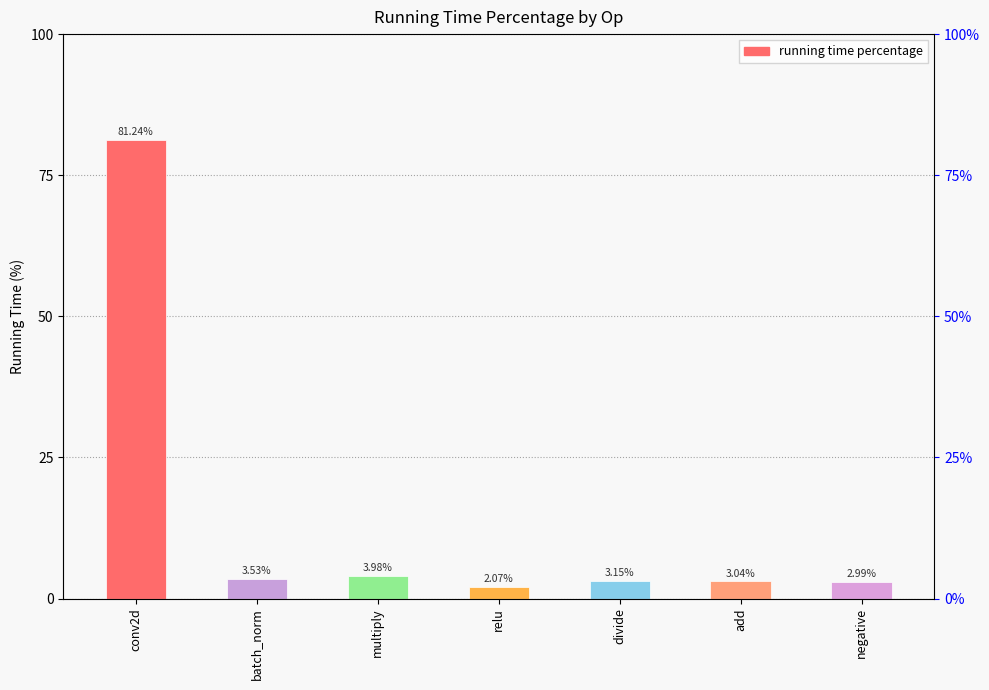

How many distinct data groups are displayed?

1